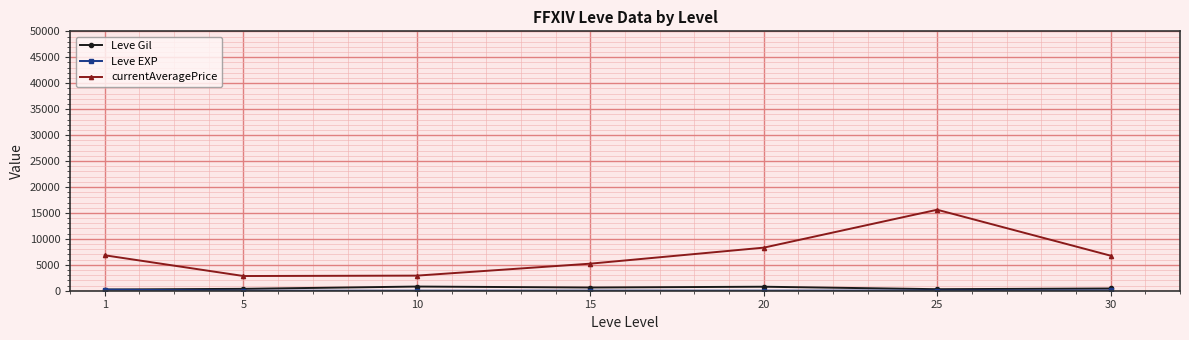

Read the Leve Gil value at 15.

620.0